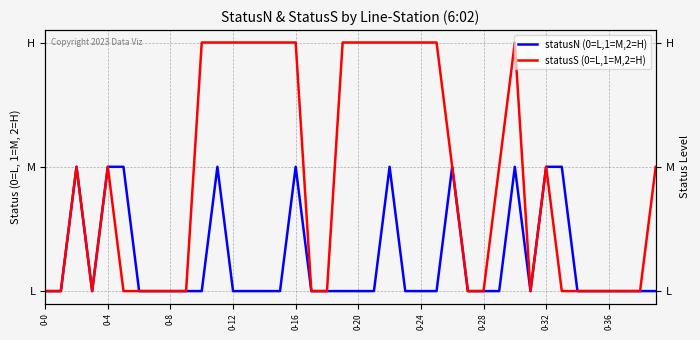

What is the sum of all statusS (0=L,1=M,2=H) values?

36